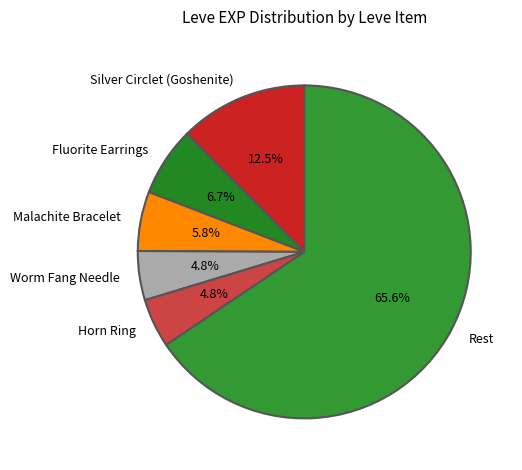

To the nearest percent, what is the average slice percentage?

17%